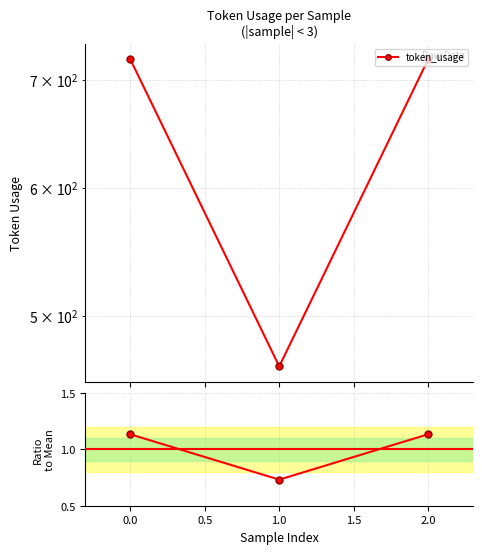

How many categories are shown in the chart?

3